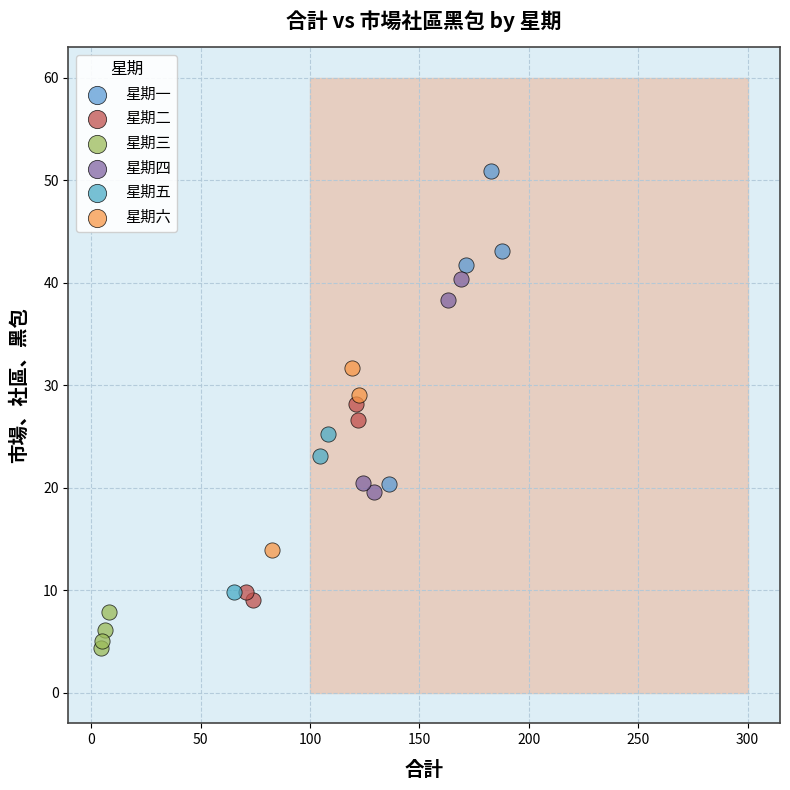

What are all the series names shown in the legend?

星期一, 星期二, 星期三, 星期四, 星期五, 星期六